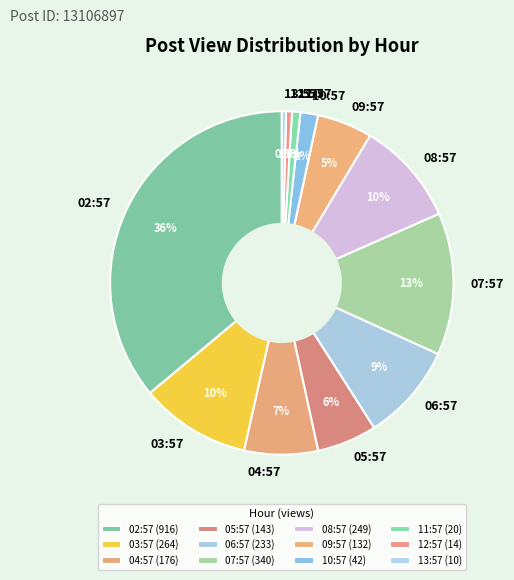

How many slices are in this pie chart?

12